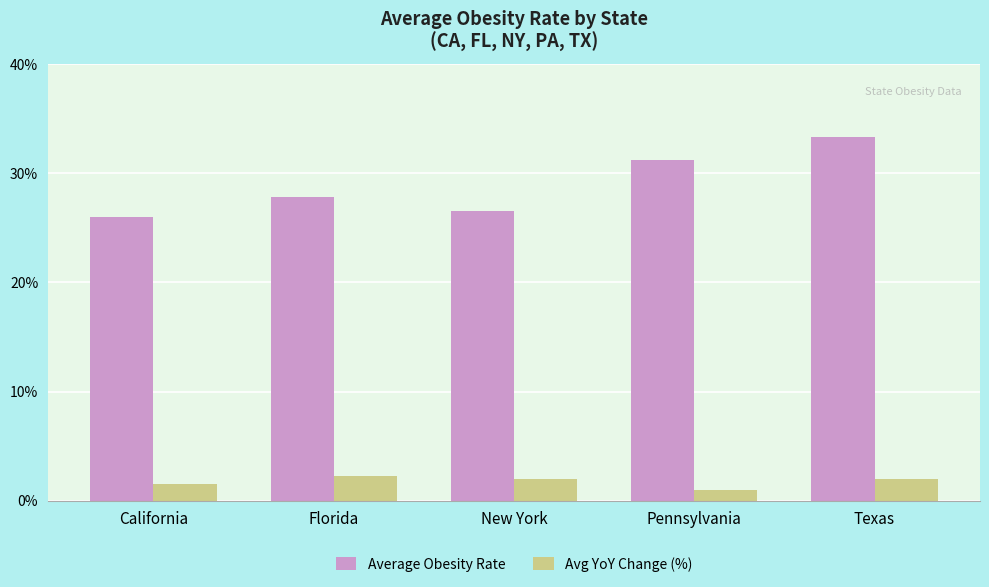

Is the value of Avg YoY Change (%) at Florida greater than the value of Average Obesity Rate at New York?

No